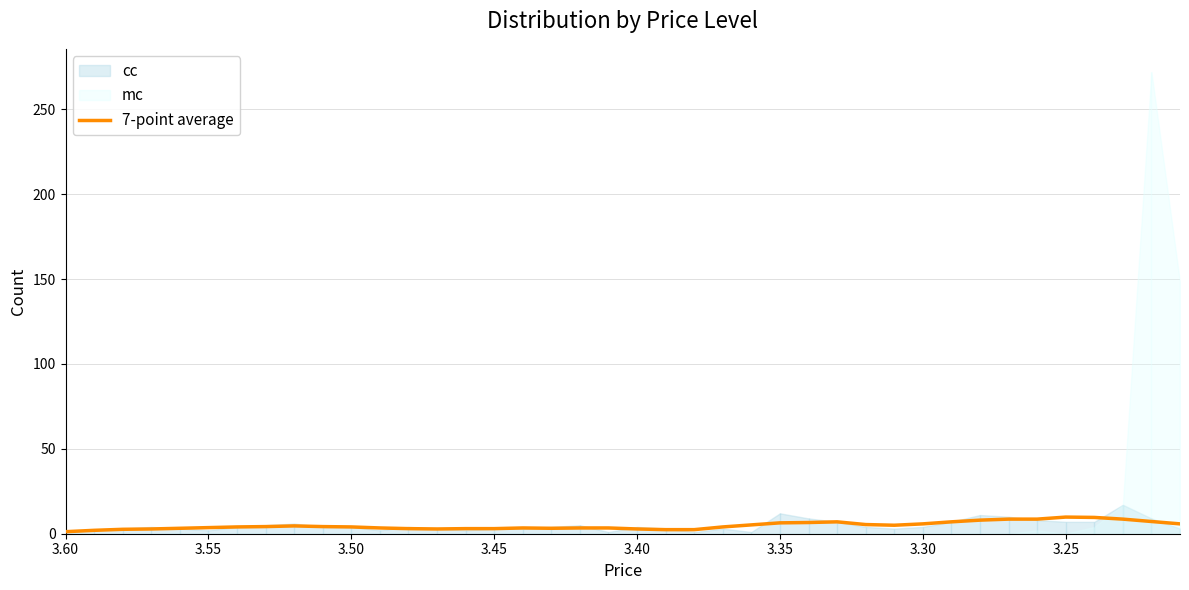

Count the number of values greater than 4.

19